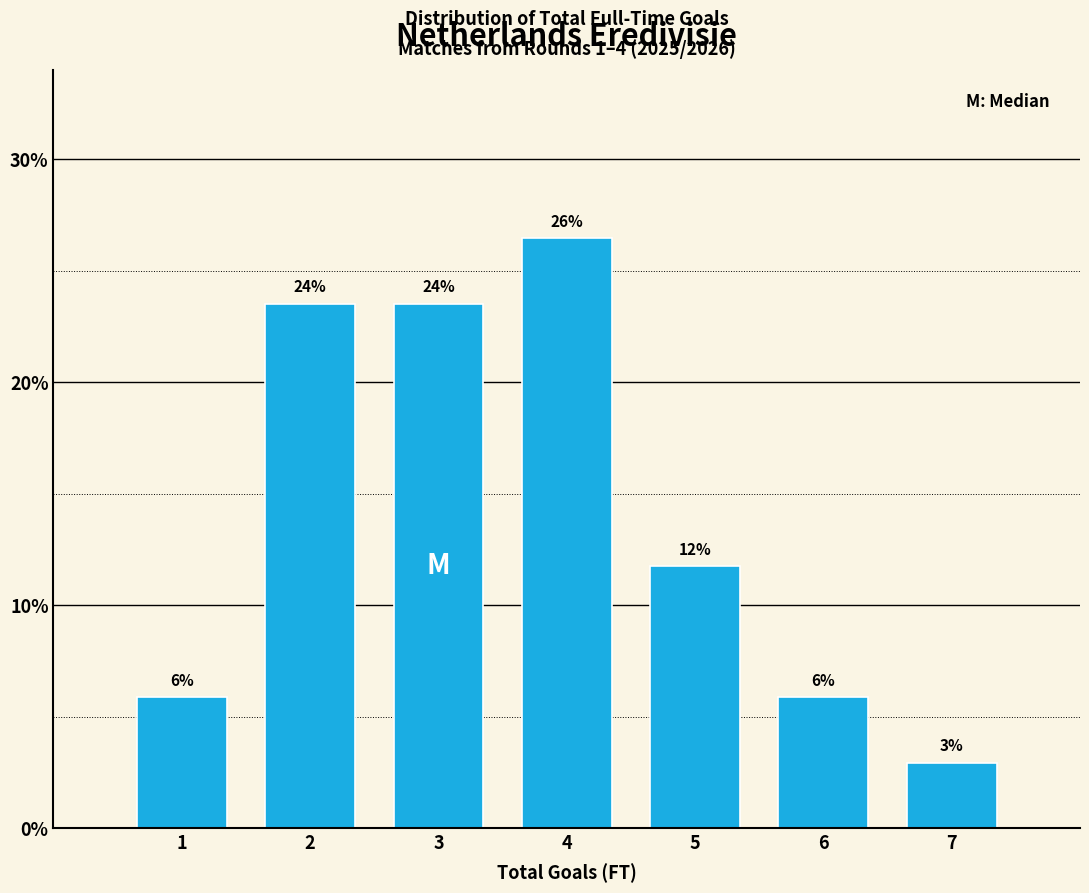

Does the chart contain any negative values?

No